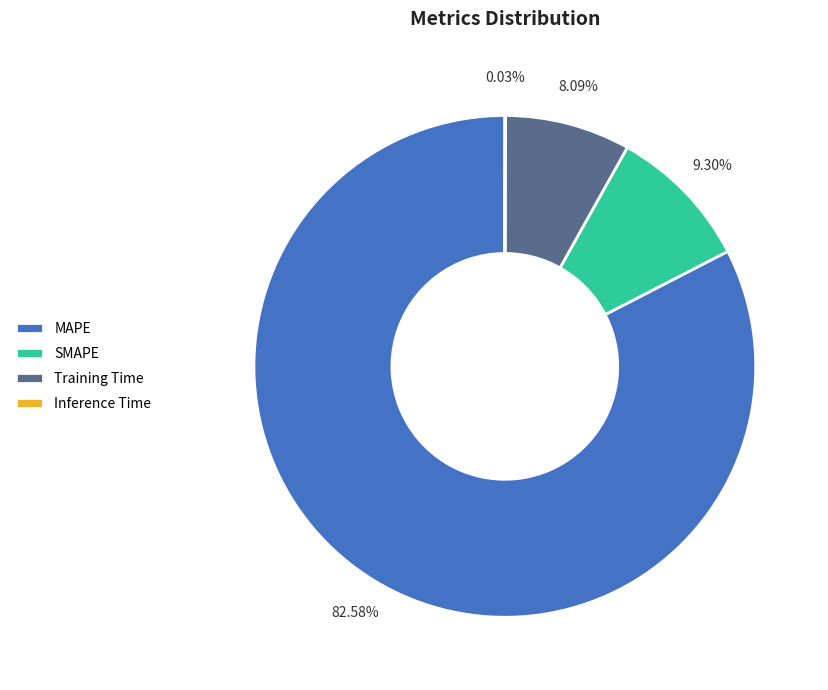

Approximately how many times larger is the value at SMAPE compared to Training Time?

1.1